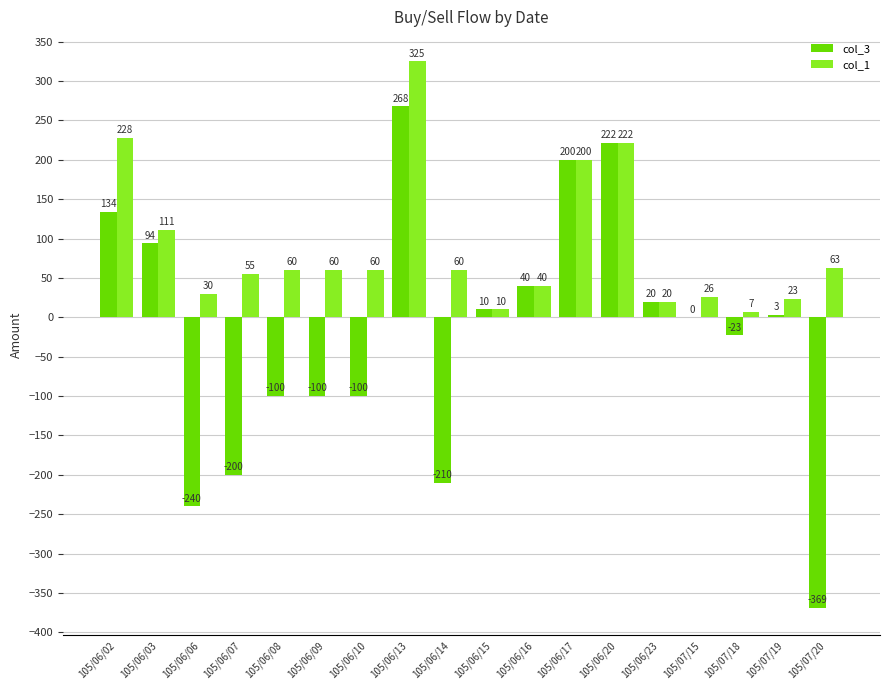

Which category has the highest value in the col_1 series?

105/06/13